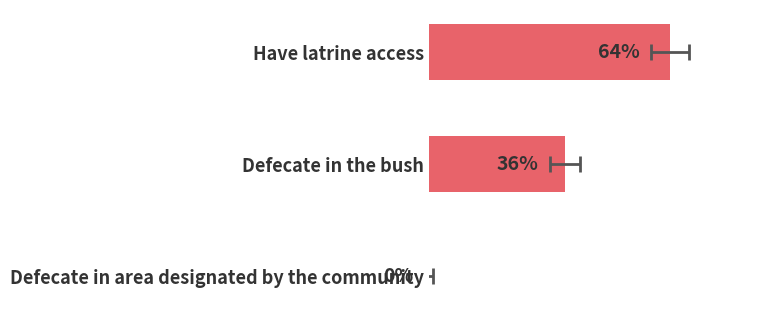

True or false: the data shows 28 at Defecate in area designated by the community.

False